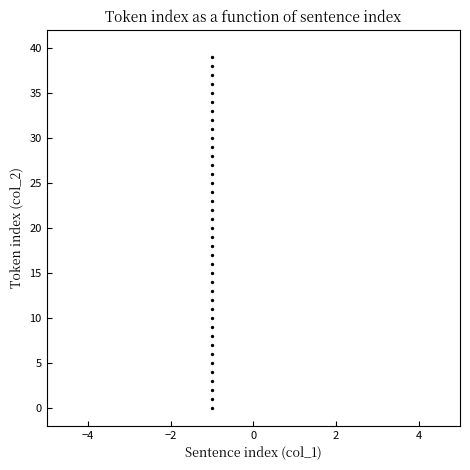

What is the range of Y values (max minus min)?

39